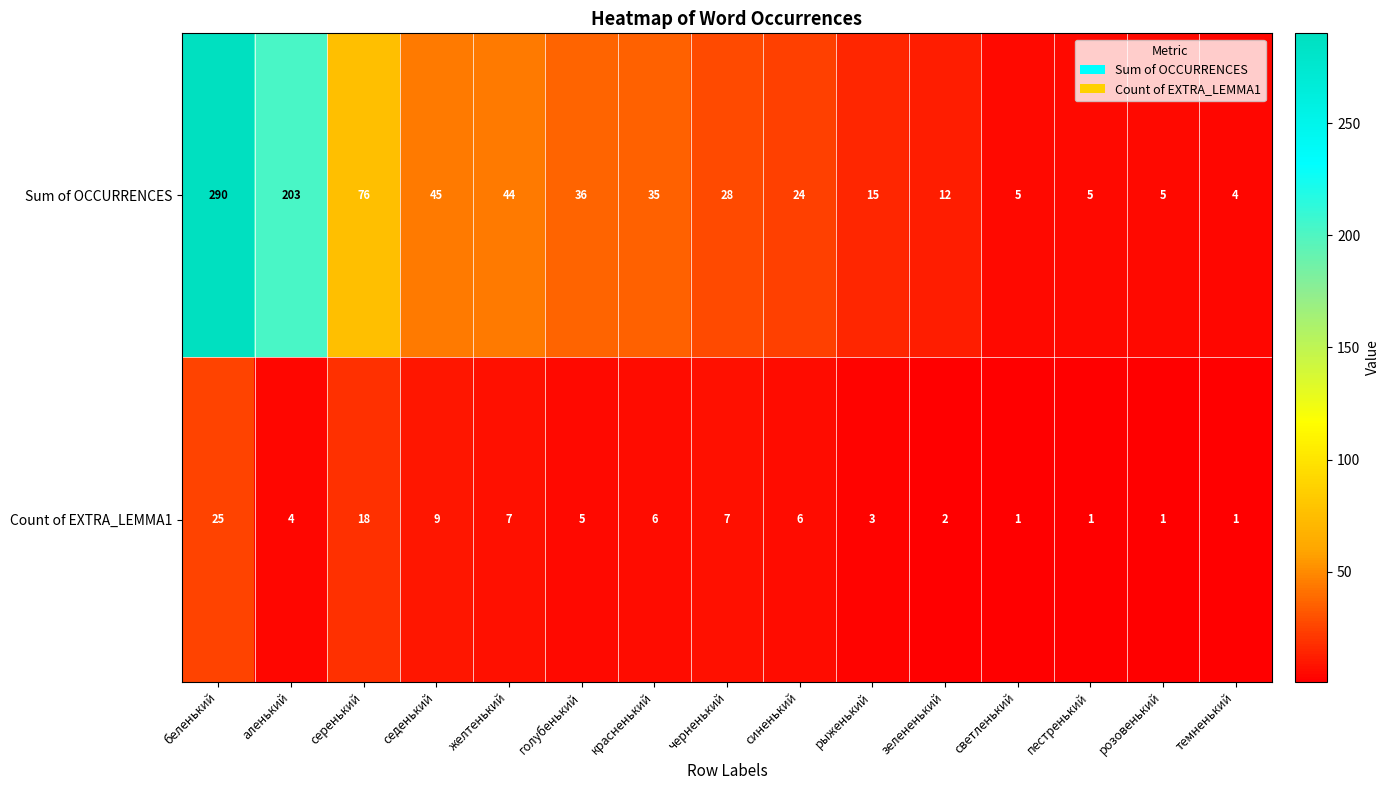

Which series has the largest total across all categories?

Sum of OCCURRENCES